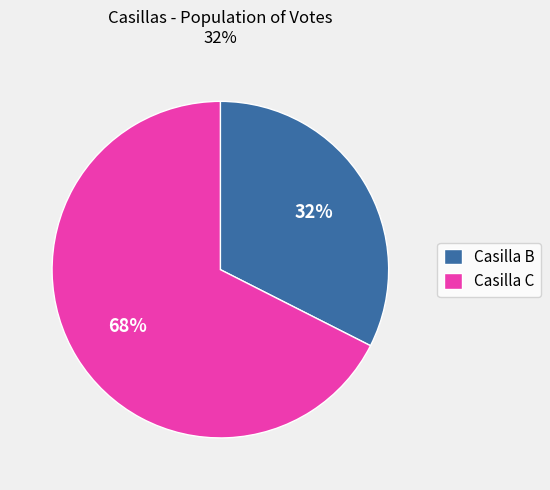

Is the sum of Casilla C and Casilla B greater than half?

Yes